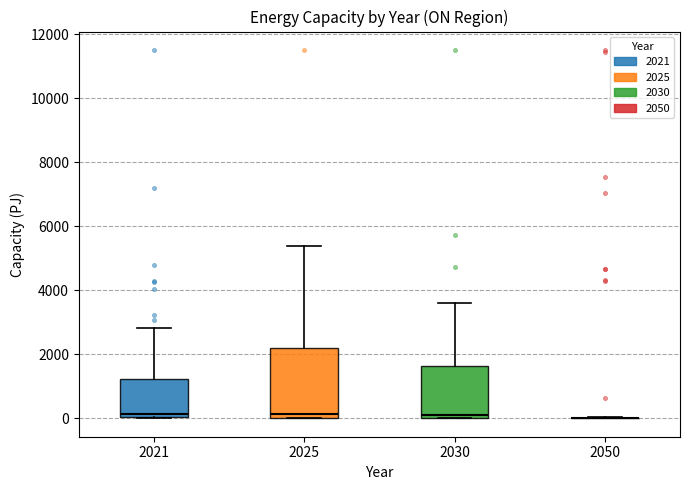

Reading left to right, read every box against the y-axis: the position of its median line, the range the box covers, and the ends of its whiskers. The values are not printed on the chart, so give them approximately, as read against the axis.

2021: median 200, box 0 to 1200, whiskers 0 to 2800
2025: median 200, box 0 to 2200, whiskers 0 to 5400
2030: median 0 (just above the box's lower edge), box 0 to 1600, whiskers 0 to 3600
2050: box collapsed to a line at 0, whiskers 0 to 0